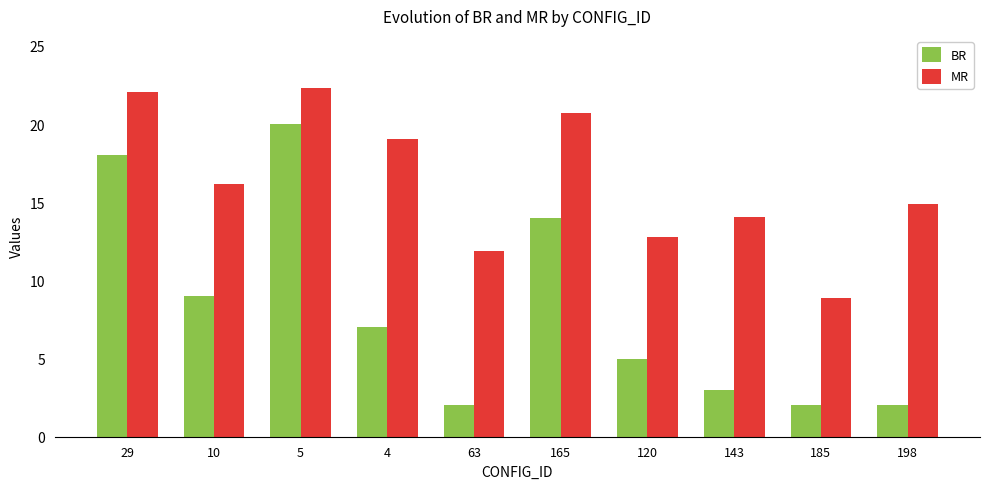

Rank the series by their maximum value, from lowest to highest.

BR, MR